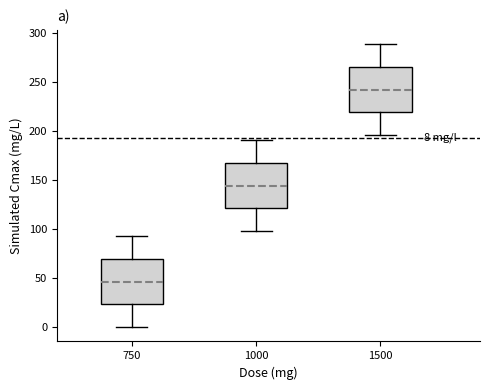

Which box's median line is the lowest?

750